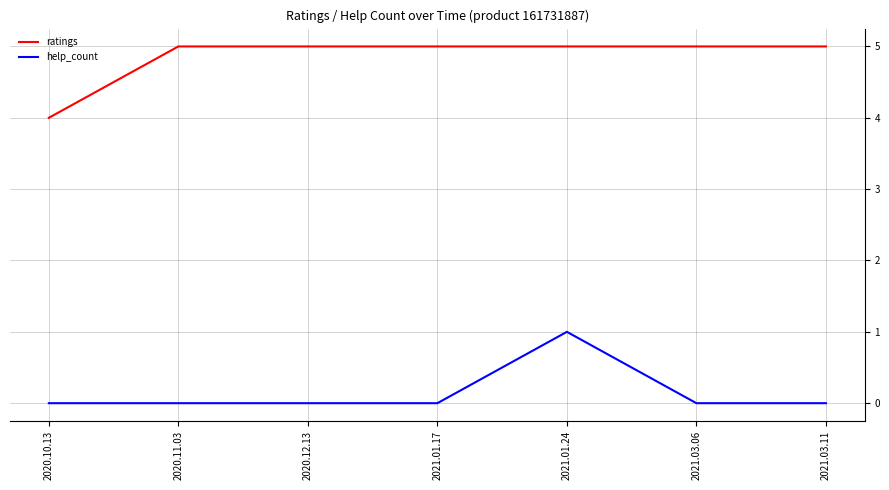

List the series in order of their overall mean, highest first.

ratings, help_count